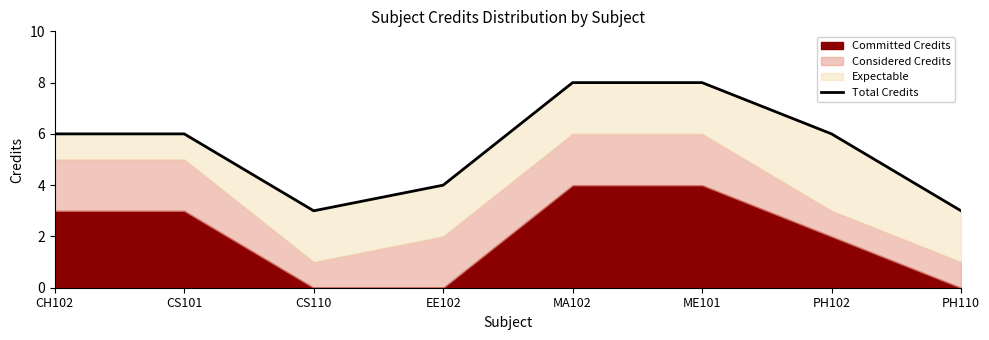

Where is the data nearest to the value 5?

CH102